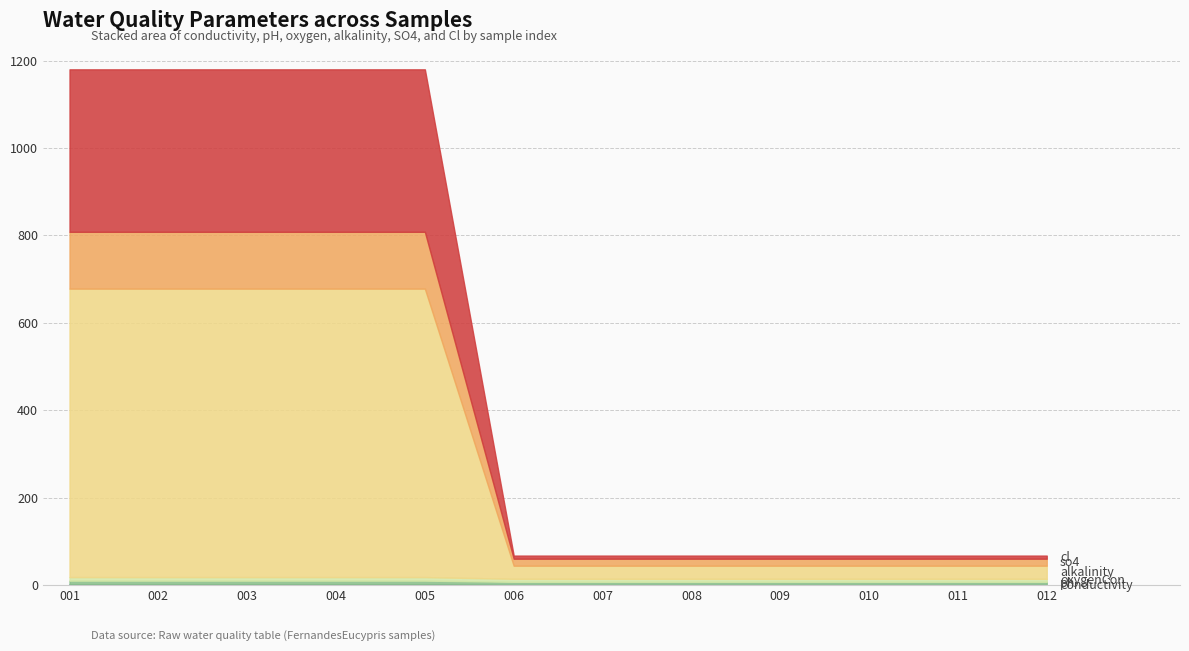

Rank the series by their maximum value, from lowest to highest.

conductivity, oxygenCon, ph, so4, cl, alkalinity